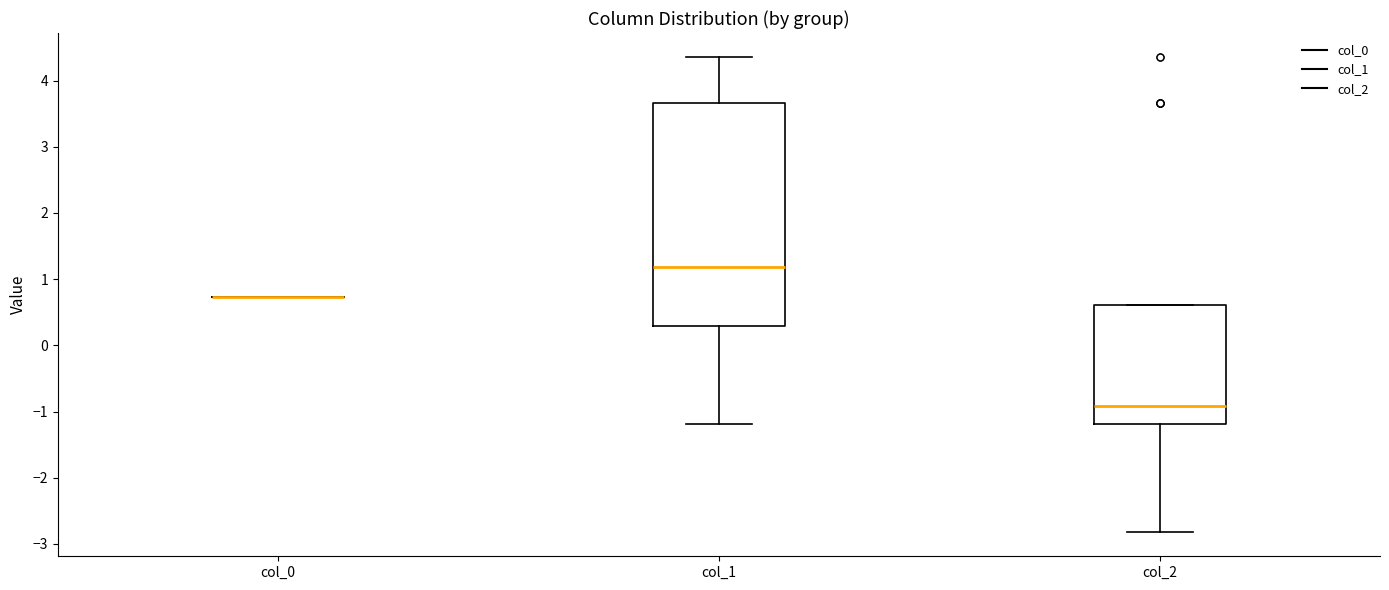

Which box is the tallest, from its lower edge to its upper edge?

col_1